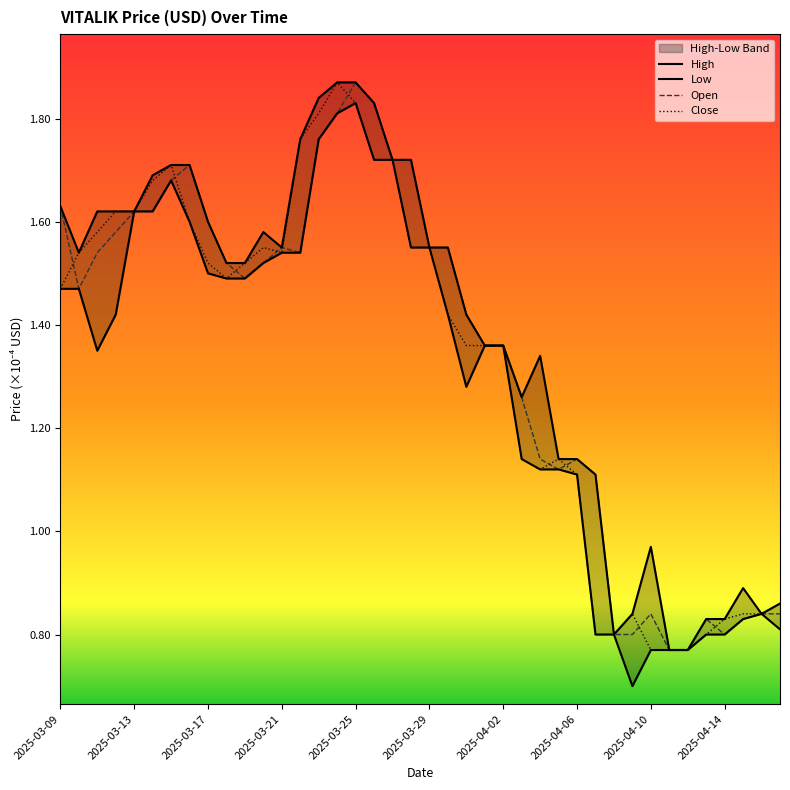

Where does the Close series first go above 1?

2025-03-09